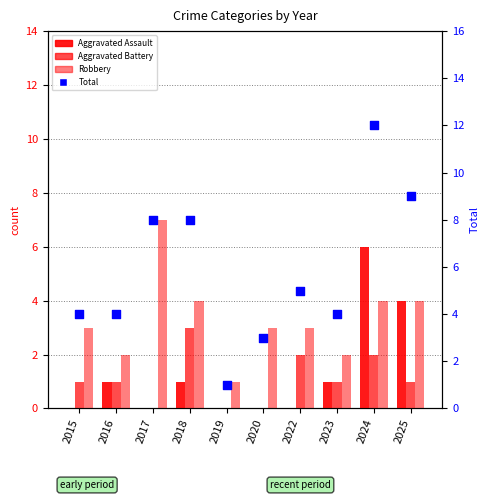

Which series reaches the maximum Y coordinate?

Total